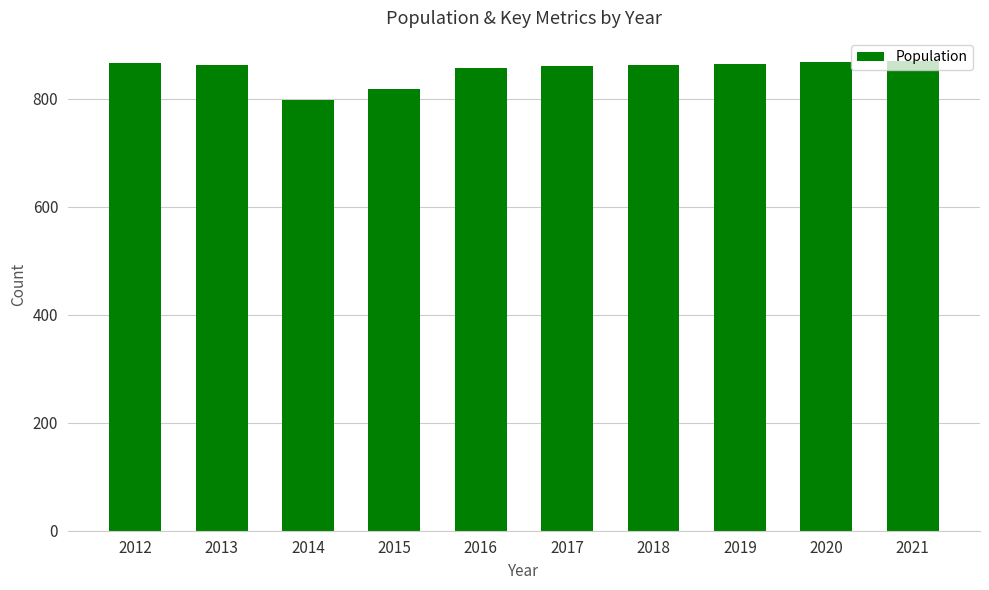

Read the value at 2013, to the nearest 5.

865